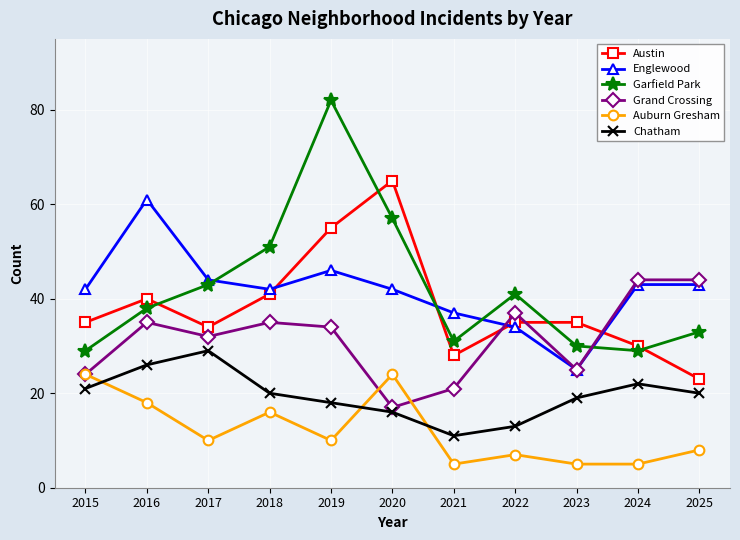

Which series has the widest spread of values?

Garfield Park